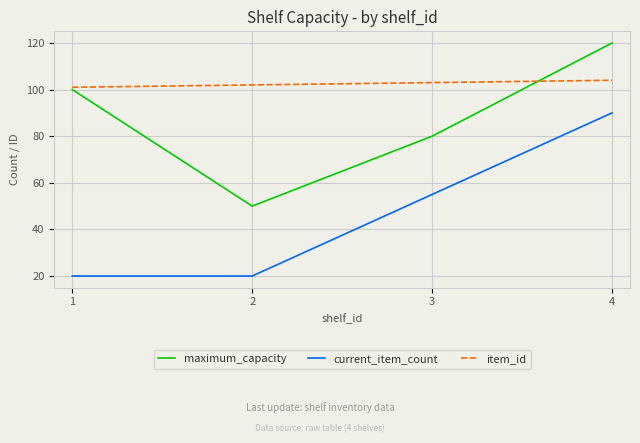

Which category has the highest value in the maximum_capacity series?

4